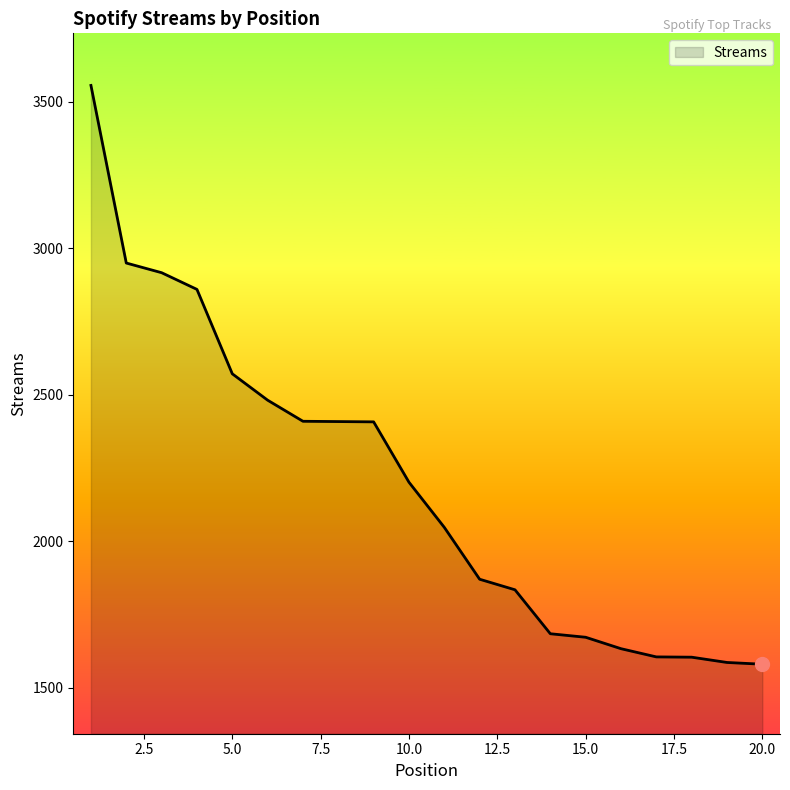

What is the smallest value displayed?

1581